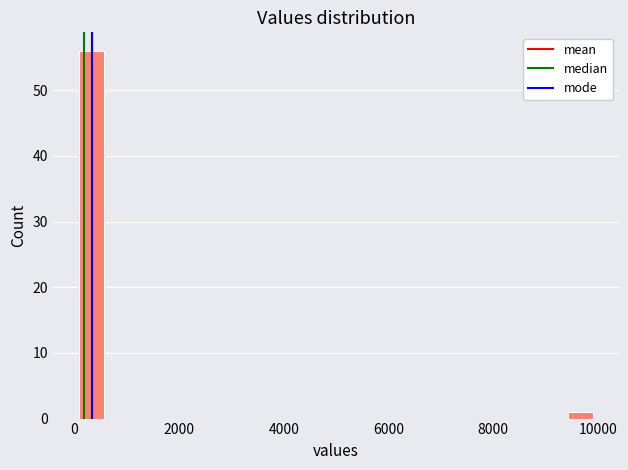

Read against the x-axis, roughly where is the centre of the tallest bar?

400